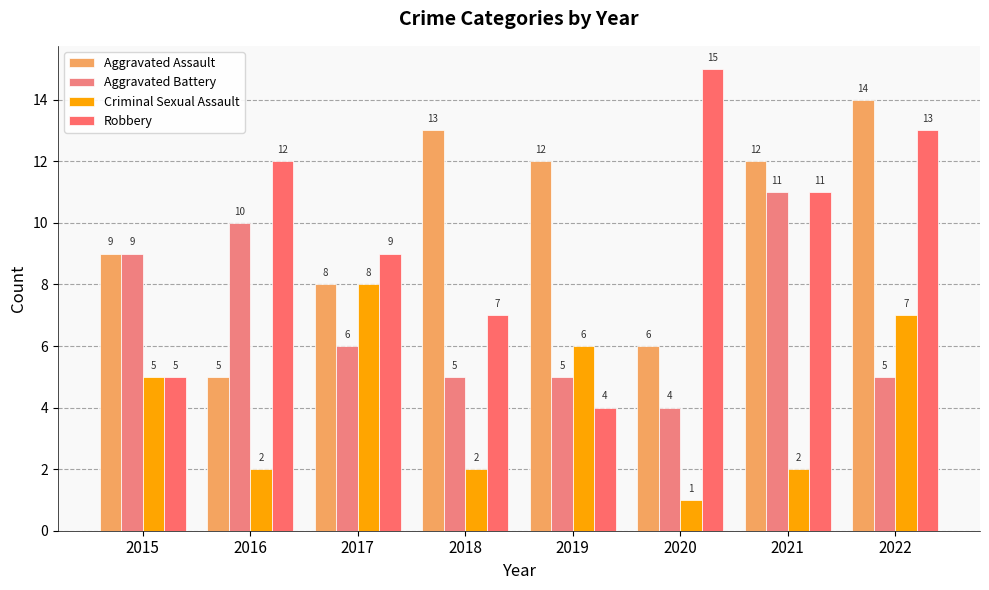

What is the sum of the Criminal Sexual Assault values at 2017 and 2016?

10